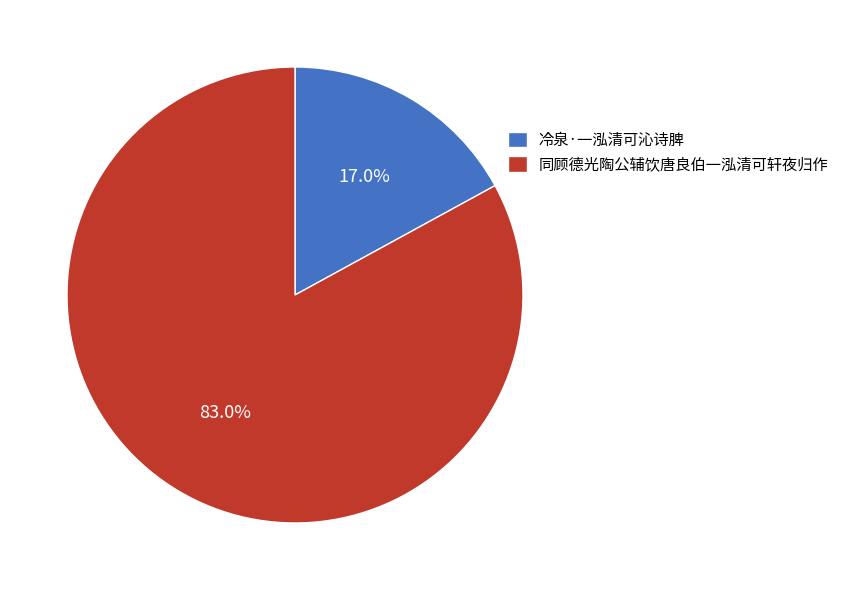

Which has a higher value, 冷泉·一泓清可沁诗脾 or 同顾德光陶公辅饮唐良伯一泓清可轩夜归作?

同顾德光陶公辅饮唐良伯一泓清可轩夜归作